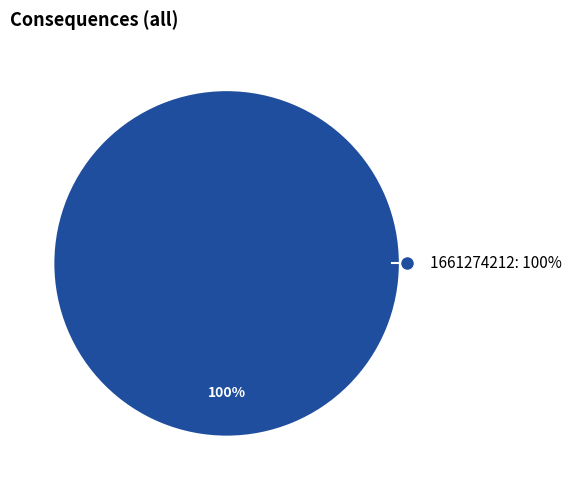

Rank the categories by value from highest to lowest.

1661274212: 100%